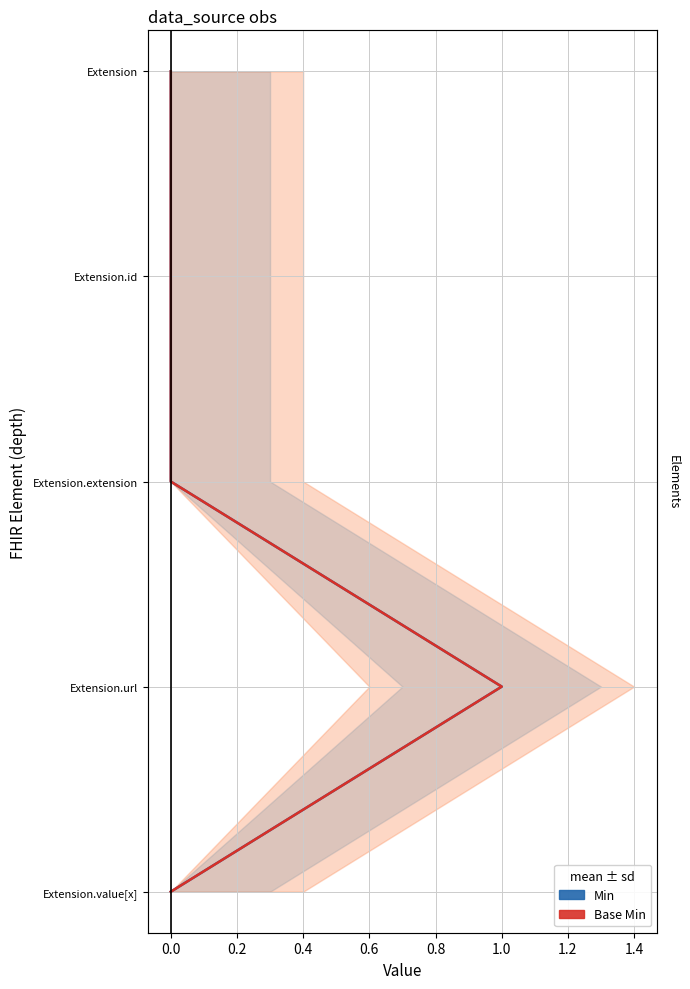

The Base Min series shows 354 at 0.0. True or false?

False